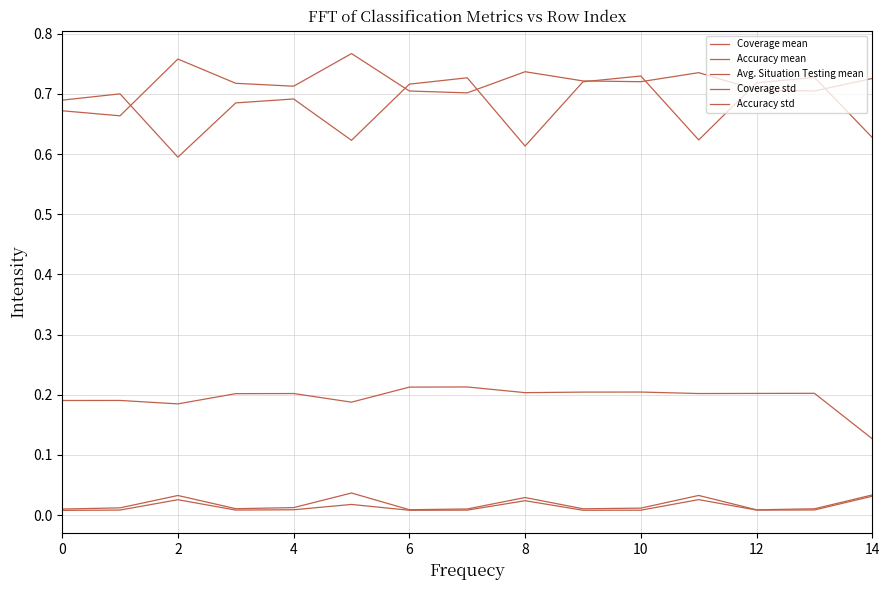

List the series in order of their peak value, lowest first.

Coverage std, Accuracy std, Avg. Situation Testing mean, Accuracy mean, Coverage mean